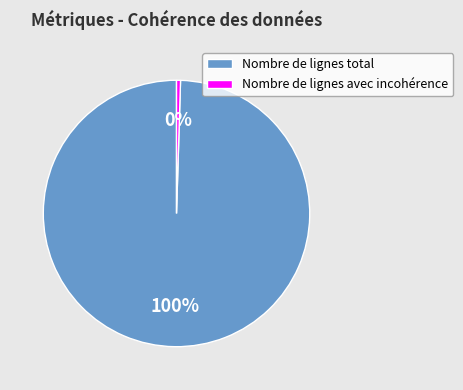

To the nearest percent, what percentage of the pie is Nombre de lignes total?

100%